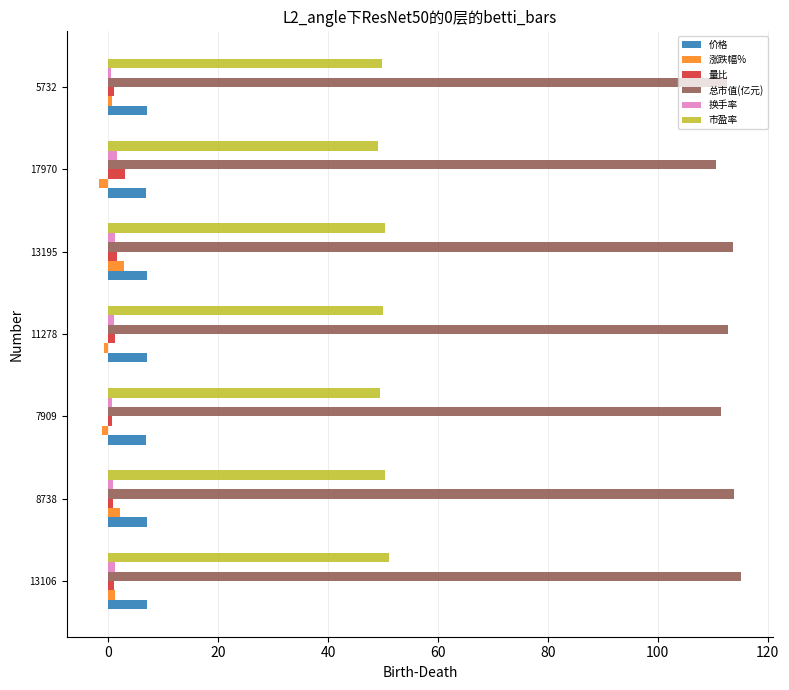

The value of 价格 at 11278 is 11.1. True or false?

False